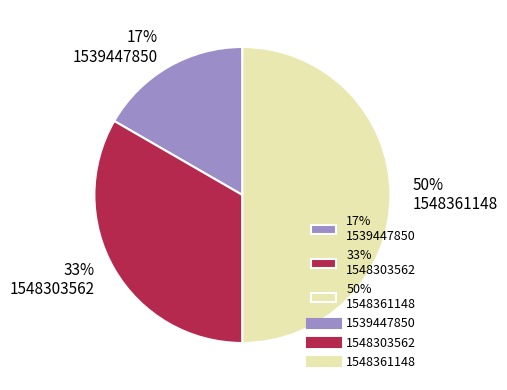

What percentage is the 50% 1548361148 slice, to the nearest percent?

50%